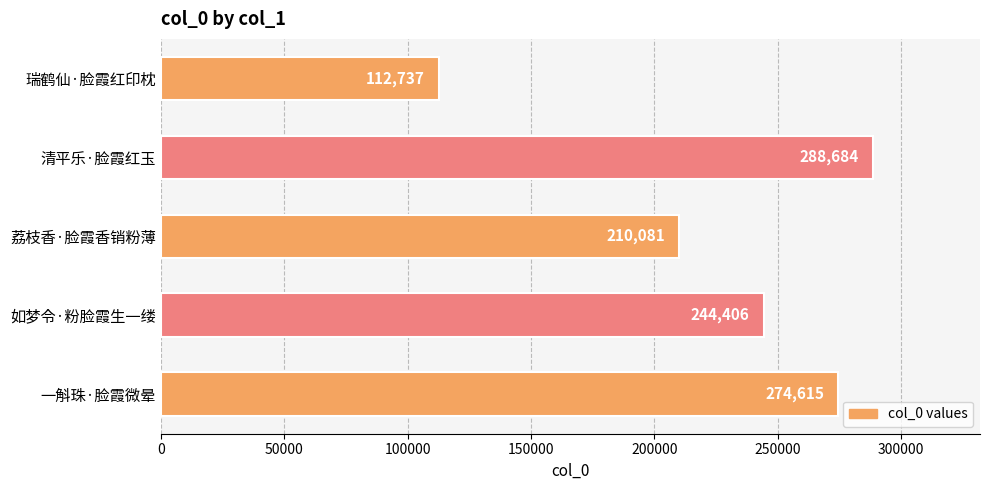

What is the change in value from 瑞鹤仙·脸霞红印枕 to 一斛珠·脸霞微晕?

+161878